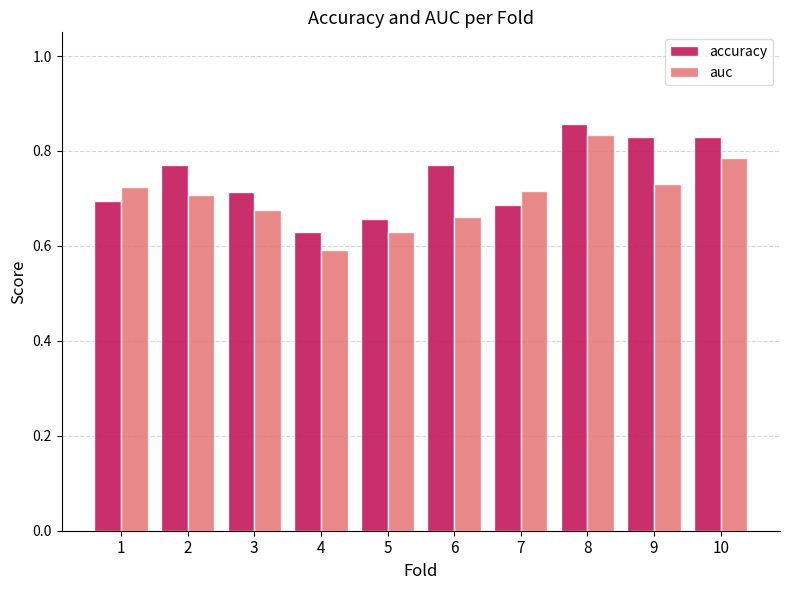

Between 3 and 5, which series saw the biggest shift?

accuracy